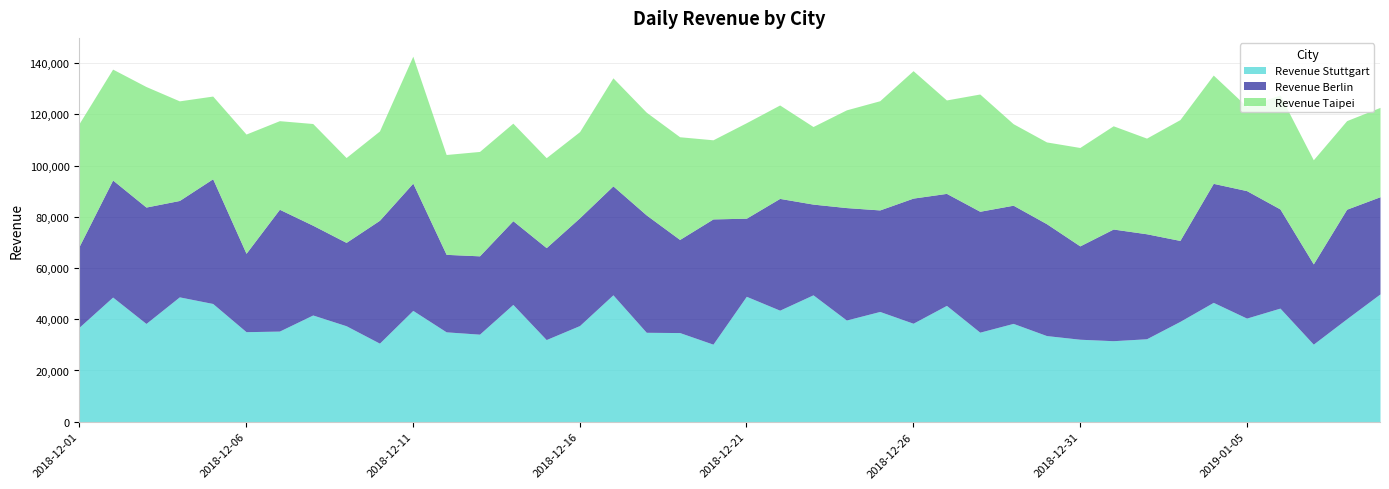

Where does the Revenue Stuttgart series first go above 38448?

2018-12-02